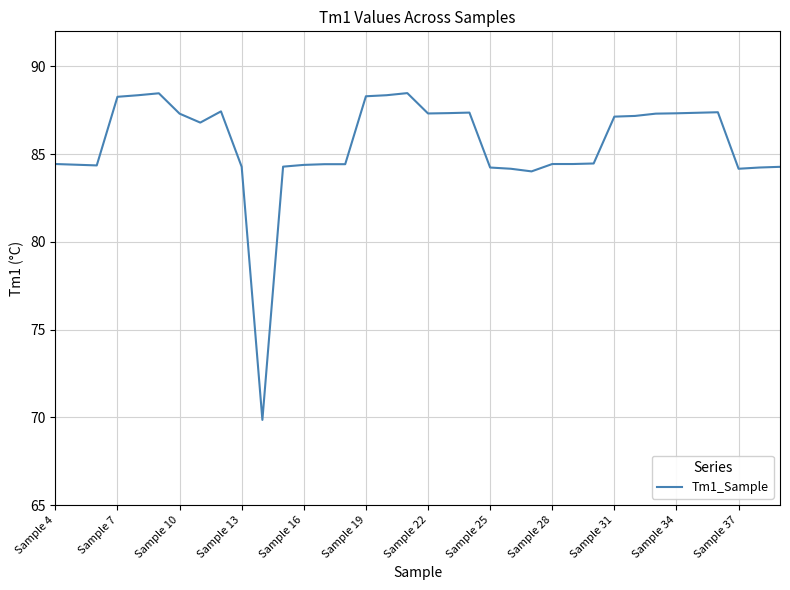

What is the smallest value displayed?

69.9